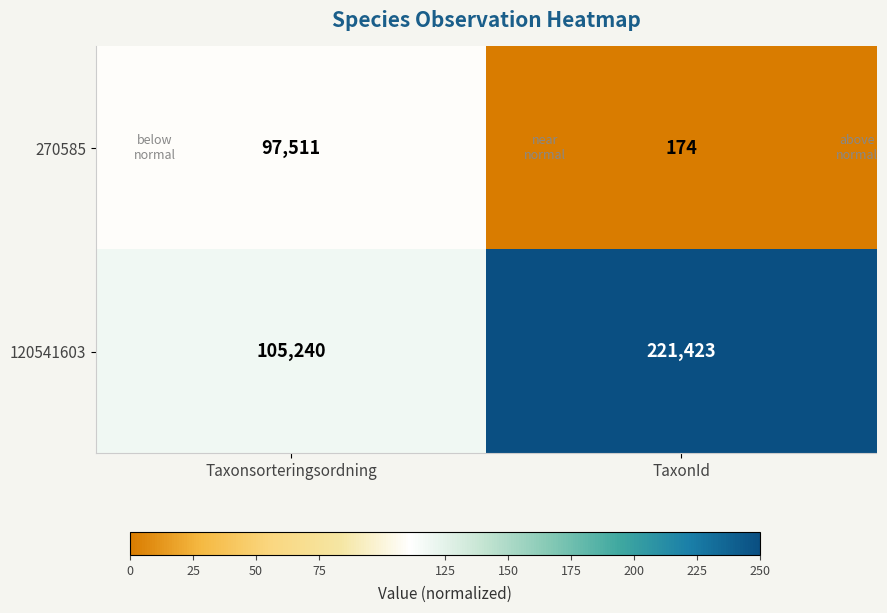

Rank the series at TaxonId from lowest to highest value.

270585, 120541603